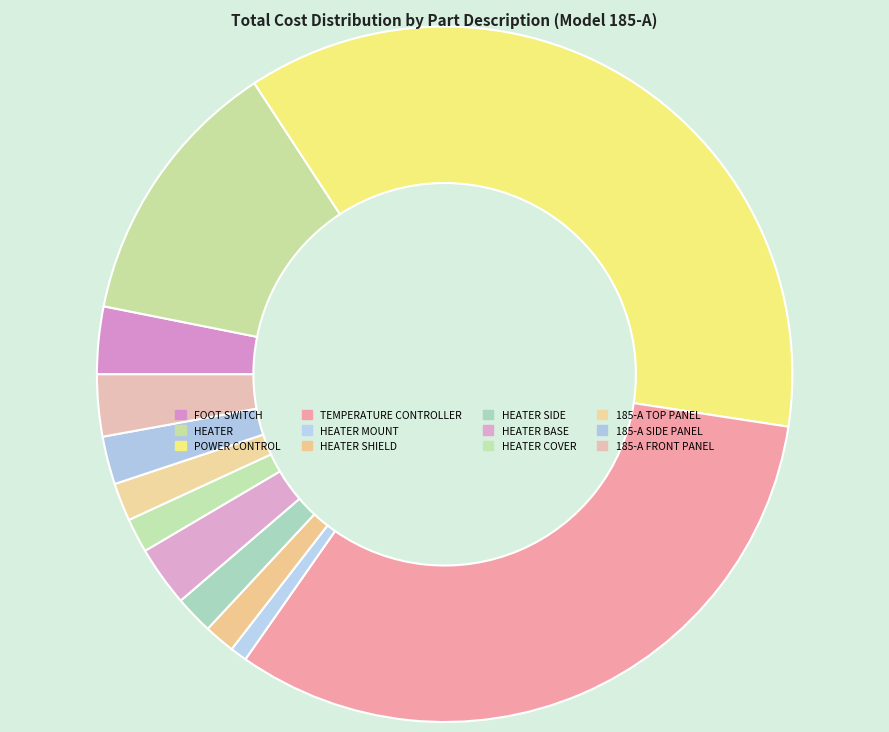

Which category has the biggest portion of the pie?

POWER CONTROL